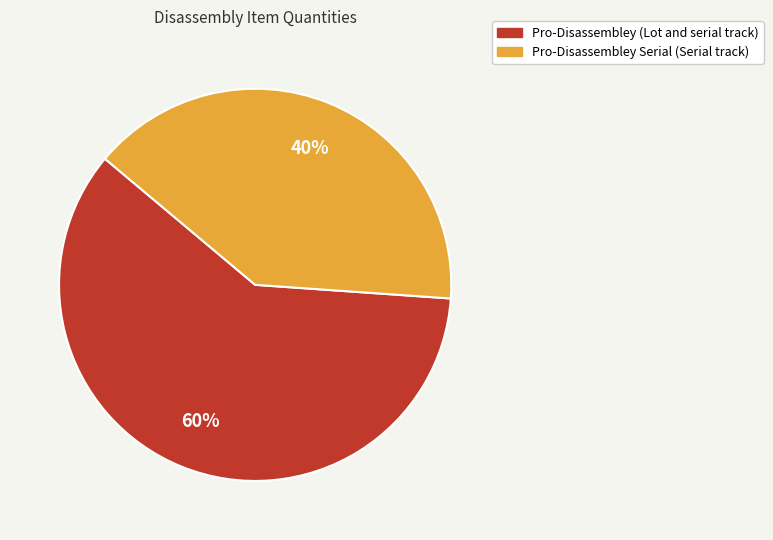

To the nearest percent, what is the combined percentage of Pro-Disassembley (Lot and serial track) and Pro-Disassembley Serial (Serial track)?

100%